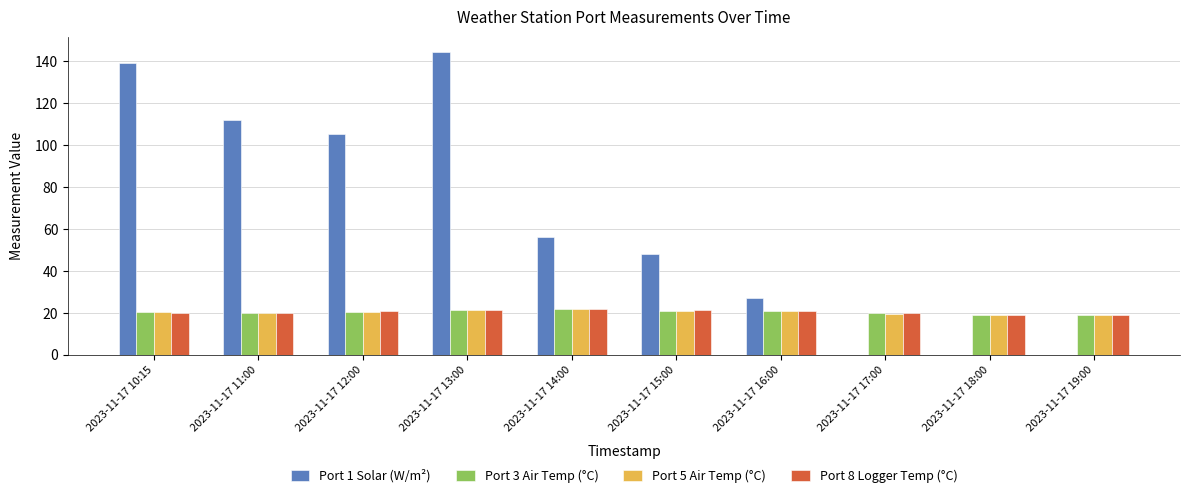

How many distinct data groups are displayed?

4